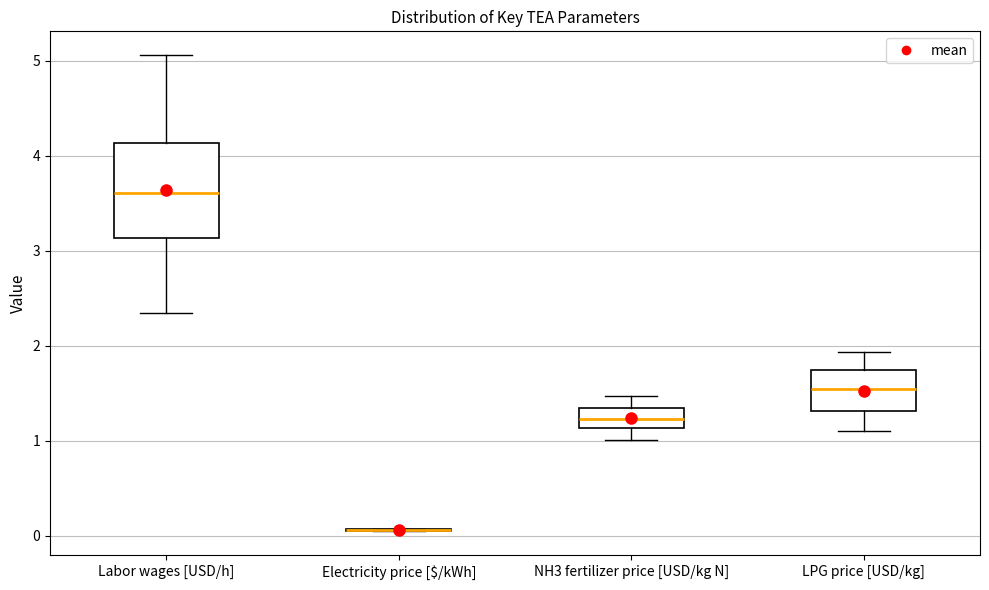

Comparing the boxes themselves (not the whiskers), which one is the tallest?

Labor wages [USD/h]